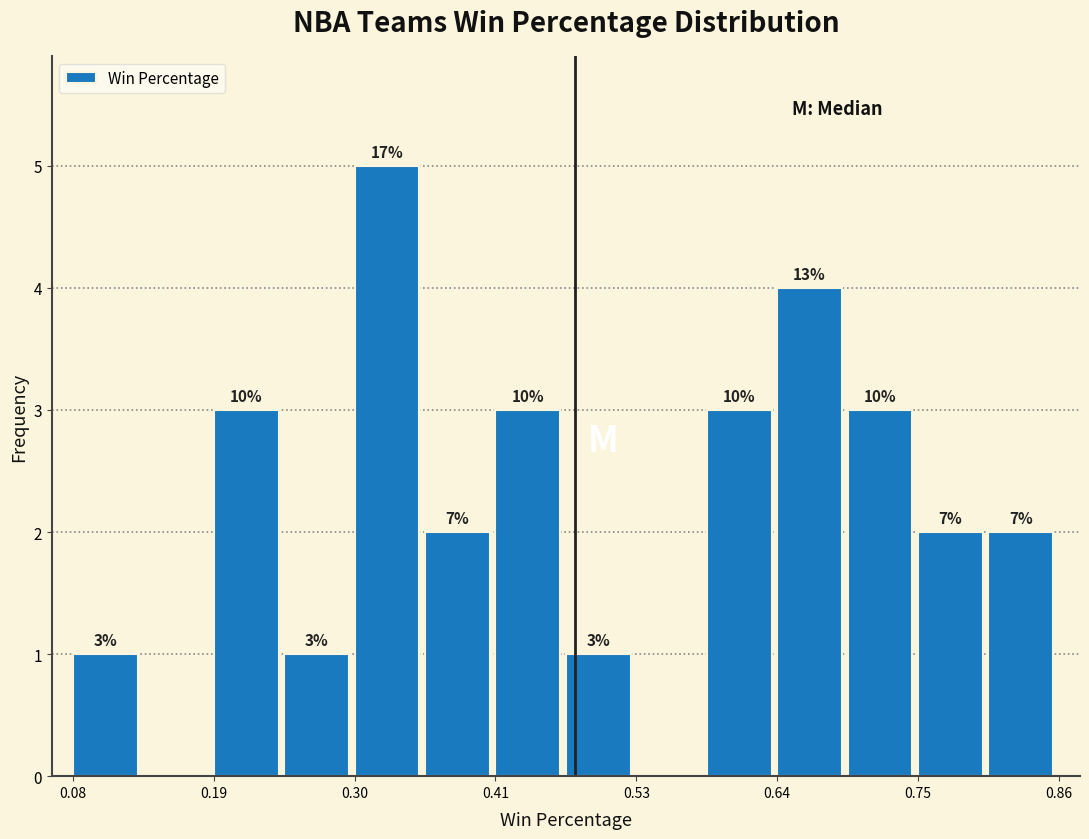

Read against the x-axis, roughly where is the centre of the tallest bar?

0.32